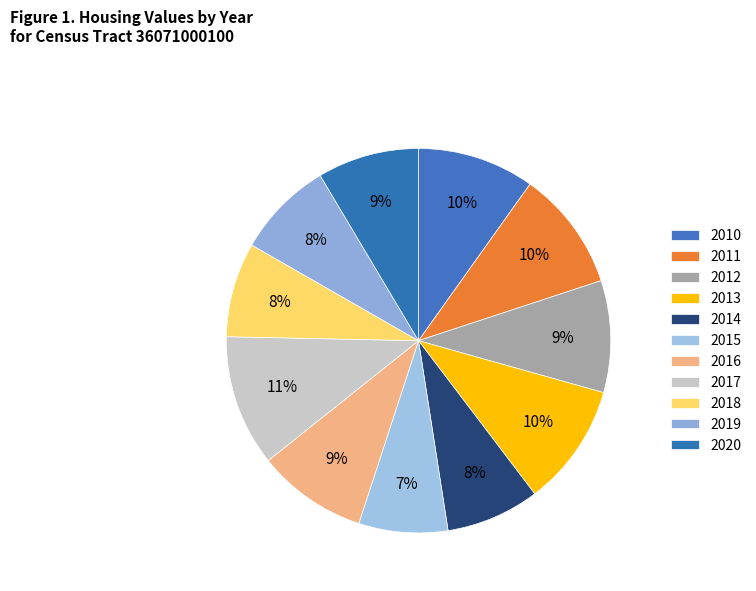

Which slice is the largest?

2017